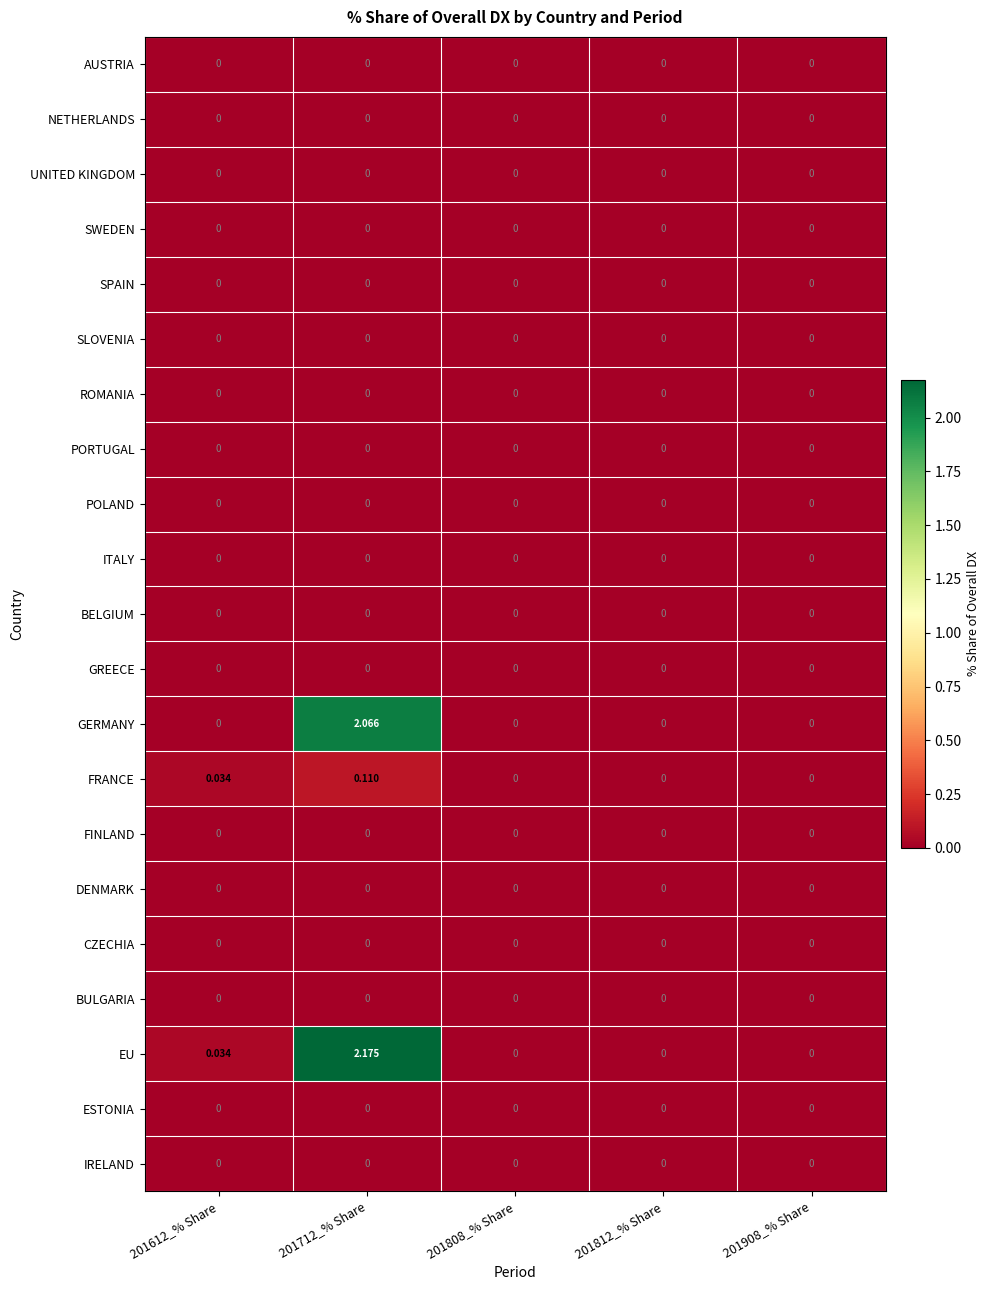

Which series has the largest range (max minus min)?

EU